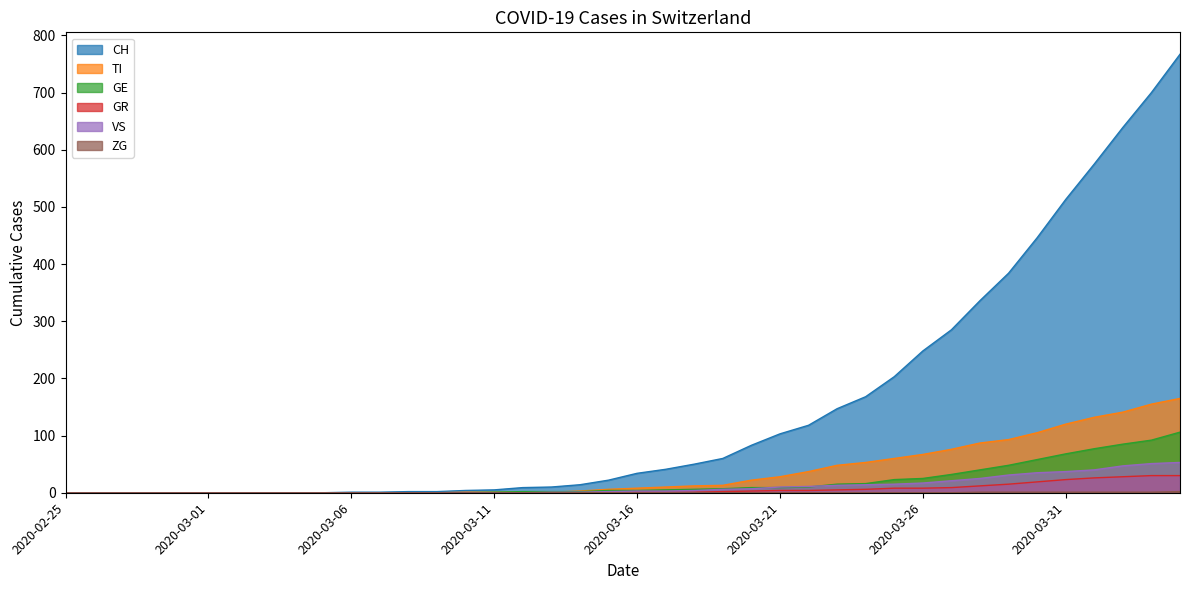

Where does the TI series first go above 8?

2020-03-17